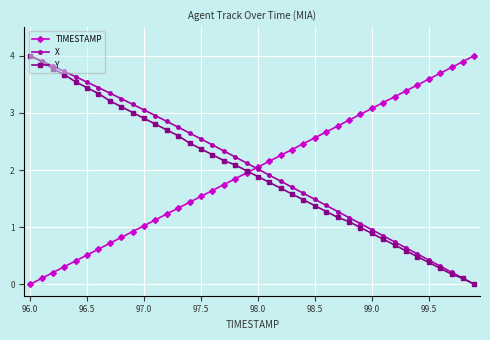

What is the maximum value shown in the chart?

4.0